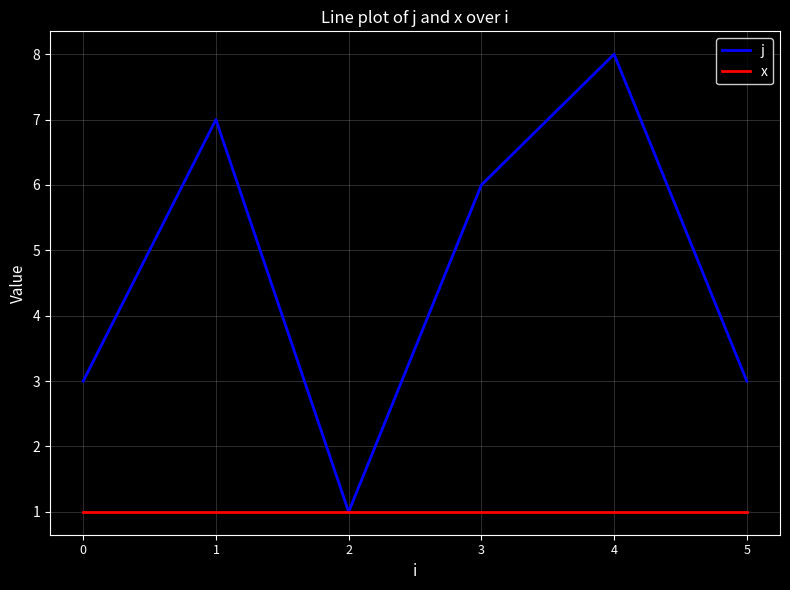

What is the difference between the highest and lowest values at 5?

2